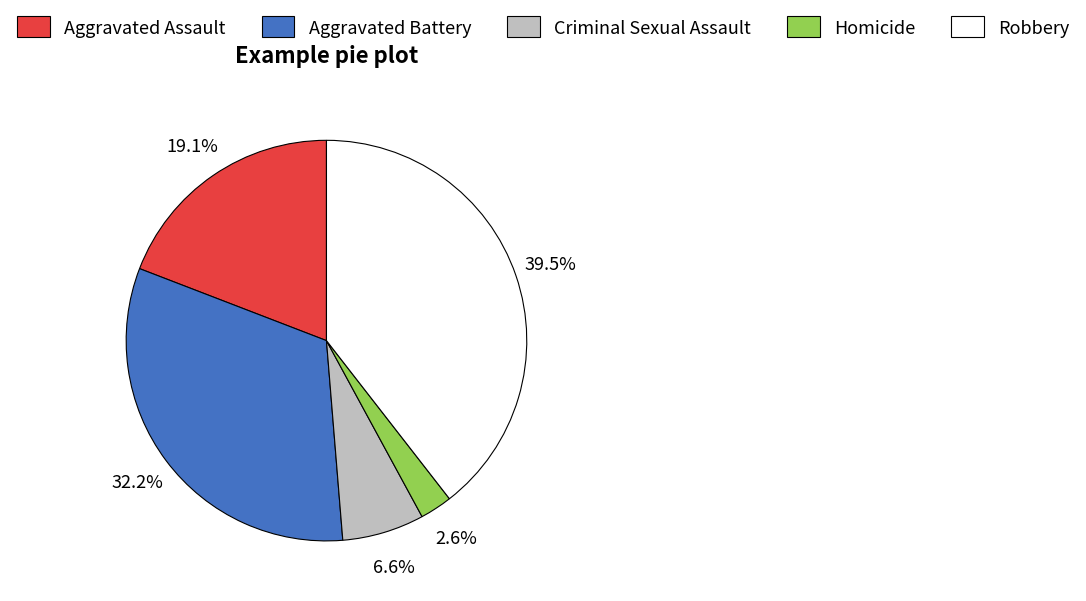

Combined, what portion of the pie is Aggravated Assault and Aggravated Battery?

51.3%